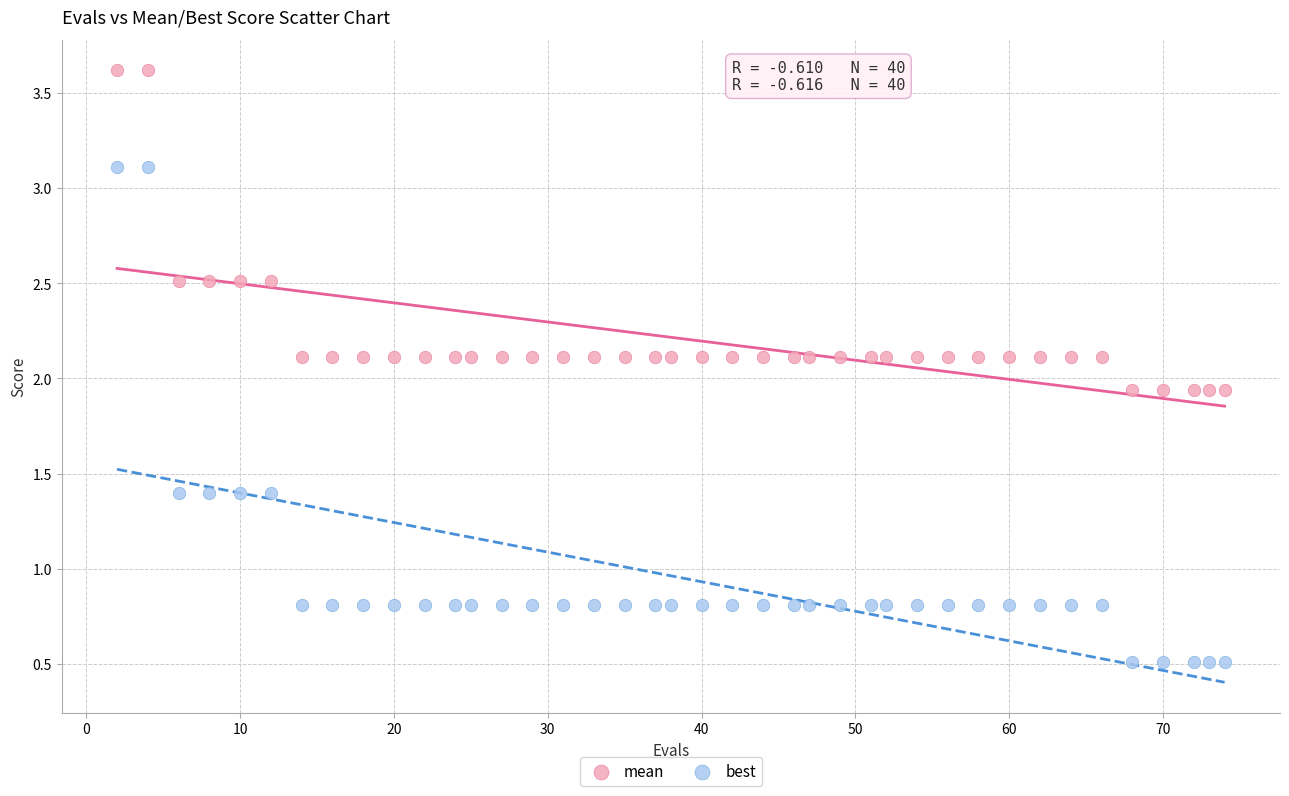

Across all data points, what is the range of Y values (max minus min)?

3.1